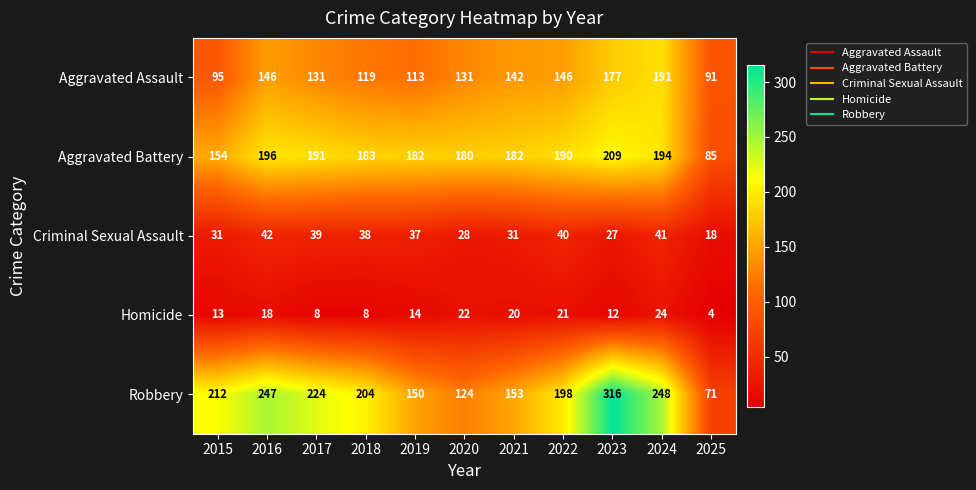

True or false: Aggravated Assault has a value of 75 at 2021.

False